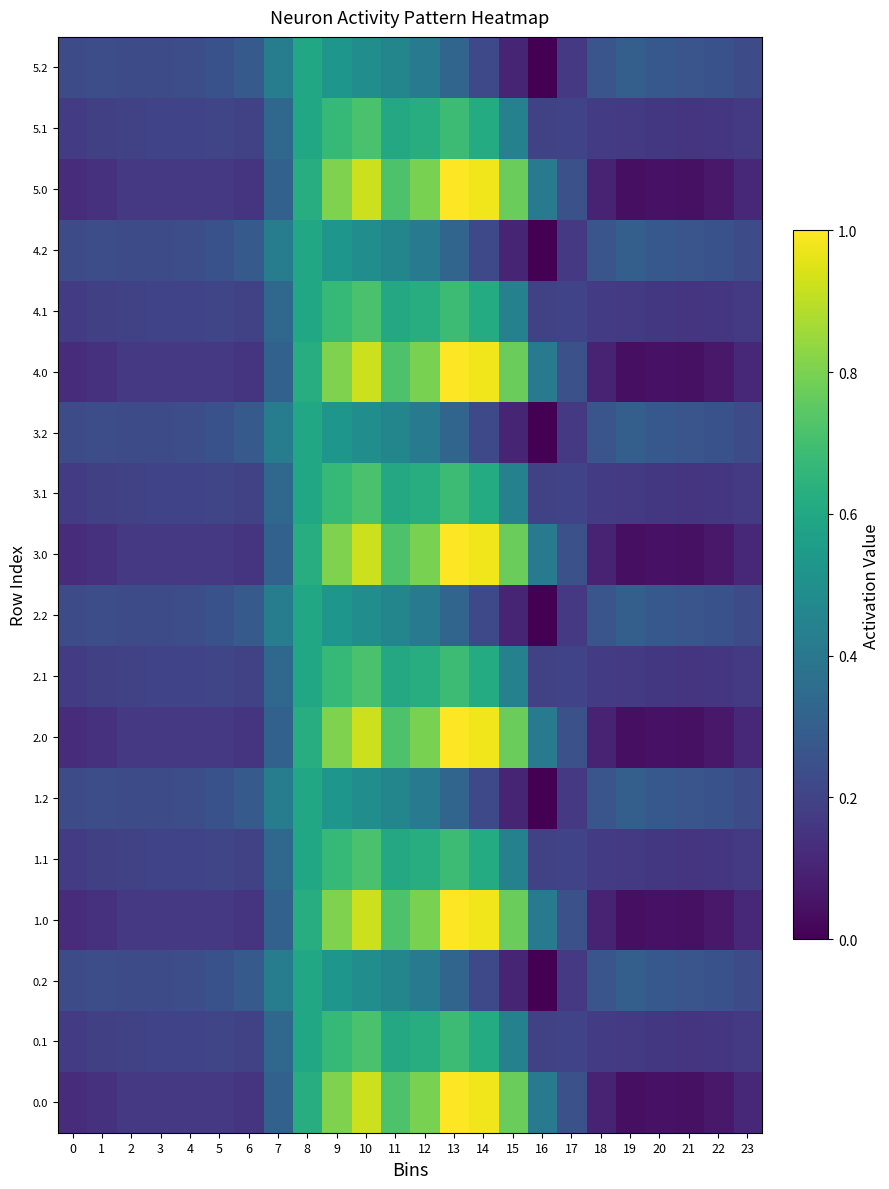

Count the number of data series in this chart.

18